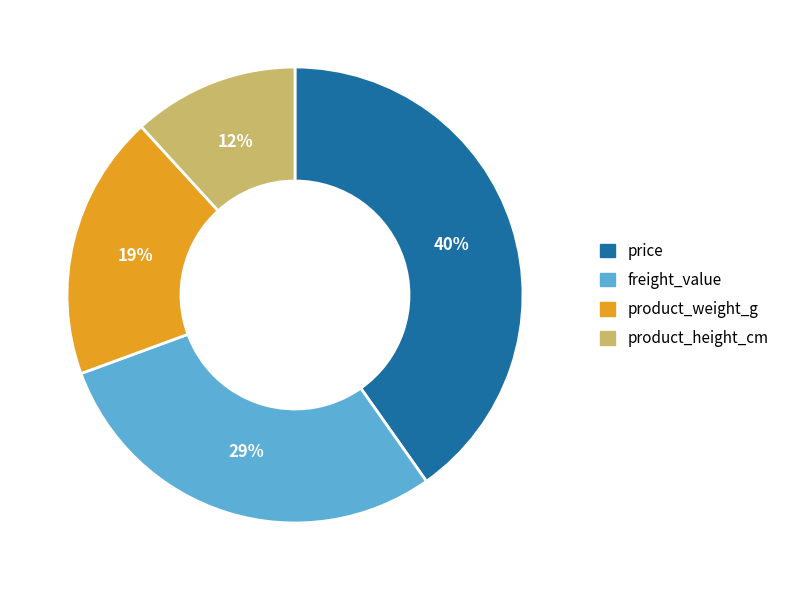

How many slices are in this pie chart?

4